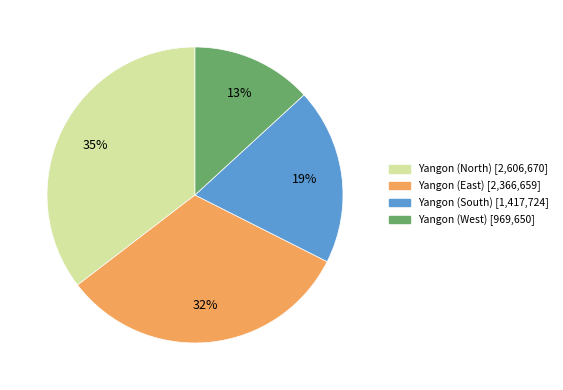

To the nearest percent, what portion does Yangon (South) represent?

19%